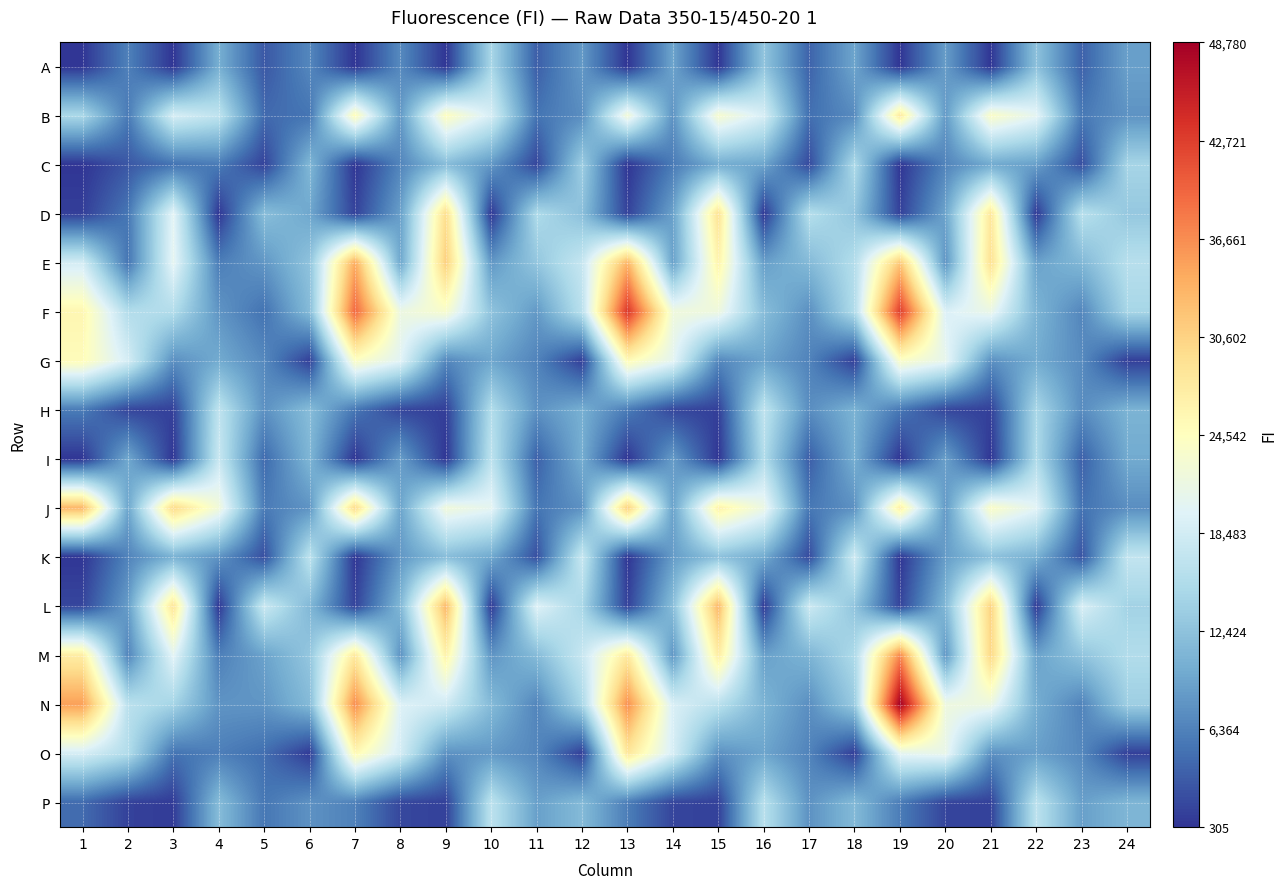

Reading left to right, list all the values displayed in this chart.

A: 1=328	2=6262	3=360	4=10364	5=2991	6=6797	7=305	8=7051	9=368	10=14715	11=3561	12=8344	13=329	14=9350	15=365	16=12677	17=3892	18=9425	19=333	20=8644	21=382	22=12322	23=3714	24=9003
B: 1=14928	2=5780	3=18815	4=16736	5=4439	6=5242	7=24956	8=8366	9=24437	10=18881	11=5233	12=7337	13=22518	14=7835	15=23168	16=18910	17=4858	18=7124	19=27860	20=8373	21=23843	22=20388	23=5646	24=7856
C: 1=343	2=2929	3=5085	4=5798	5=1381	6=11255	7=376	8=6665	9=11754	10=8209	11=1644	12=13717	13=384	14=5749	15=10118	16=9395	17=1976	18=15214	19=388	20=6564	21=9849	22=8904	23=2323	24=14506
D: 1=1098	2=5470	3=20181	4=450	5=11978	6=9604	7=1352	8=8927	9=29387	10=575	11=15211	12=12121	13=1363	14=9090	15=28841	16=605	17=15807	18=12730	19=1256	20=9379	21=28117	22=595	23=16115	24=13027
E: 1=18589	2=5272	3=20505	4=6066	5=8125	6=12511	7=34230	8=9519	9=31024	10=8239	11=12854	12=17403	13=33452	14=8947	15=26333	16=8853	17=11501	18=15735	19=31739	20=7833	21=28975	22=9147	23=11231	24=16028
F: 1=25871	2=15665	3=15583	4=8016	5=5046	6=11555	7=39491	8=21611	9=23319	10=12517	11=8340	12=16215	13=43502	14=22070	15=21884	16=11872	17=7513	18=15512	19=42904	20=19348	21=21178	22=10888	23=6737	24=14597
G: 1=24947	2=18756	3=7448	4=9955	5=6978	6=1170	7=23997	8=20032	9=6786	10=9504	11=6502	12=1070	13=25163	14=20407	15=6820	16=9296	17=6477	18=1127	19=23737	20=20807	21=7565	22=10016	23=7166	24=1094
H: 1=5833	2=1619	3=1233	4=16790	5=7649	6=11791	7=5390	8=1656	9=1081	10=15583	11=7741	12=10366	13=5810	14=1730	15=1172	16=16788	17=7350	18=10711	19=5435	20=1660	21=1214	22=14836	23=7257	24=10792
I: 1=350	2=9701	3=435	4=17570	5=4416	6=11066	7=331	8=8750	9=402	10=16565	11=3717	12=10192	13=309	14=8654	15=380	16=15488	17=3506	18=10285	19=341	20=8979	21=402	22=15322	23=3659	24=9881
J: 1=33266	2=9484	3=29858	4=22341	5=5808	6=7900	7=29821	8=9375	9=22200	10=20450	11=5353	12=7698	13=31062	14=9144	15=26576	16=21505	17=5519	18=7638	19=27035	20=8310	21=23868	22=20061	23=5106	24=7381
K: 1=410	2=6478	3=10590	4=7906	5=2303	6=16571	7=391	8=8213	9=11843	10=9764	11=2372	12=17548	13=391	14=8602	15=12280	16=10007	17=2011	18=18198	19=420	20=8678	21=12266	22=10512	23=2749	24=17050
L: 1=1691	2=8731	3=28529	4=557	5=17833	6=11300	7=1425	8=11278	9=33094	10=796	11=19661	12=14790	13=1301	14=11970	15=33193	16=783	17=17949	18=12648	19=1523	20=11296	21=30673	22=684	23=19104	24=14229
M: 1=27208	2=6573	3=20198	4=6167	5=9196	6=12895	7=27903	8=7697	9=26467	10=7939	11=11663	12=17486	13=27827	14=8040	15=27336	16=8969	17=10908	18=15228	19=36989	20=8038	21=30202	22=9140	23=12569	24=15519
N: 1=35212	2=16345	3=14434	4=7955	5=8023	6=11525	7=36674	8=19502	9=18217	10=11576	11=6648	12=14726	13=36484	14=19078	15=16324	16=10899	17=7464	18=13372	19=48780	20=21847	21=21586	22=10236	23=6486	24=13762
O: 1=18752	2=15544	3=5135	4=6100	5=4765	6=803	7=25463	8=18662	9=7672	10=8295	11=6801	12=1096	13=28221	14=18920	15=7615	16=9390	17=6503	18=997	19=20495	20=21060	21=7596	22=8926	23=6950	24=1204
P: 1=4480	2=1317	3=852	4=11713	5=5446	6=7710	7=6315	8=1747	9=1247	10=16547	11=8954	12=11509	13=6022	14=1592	15=1254	16=16124	17=7754	18=11460	19=5935	20=1606	21=1297	22=16450	23=8903	24=11044